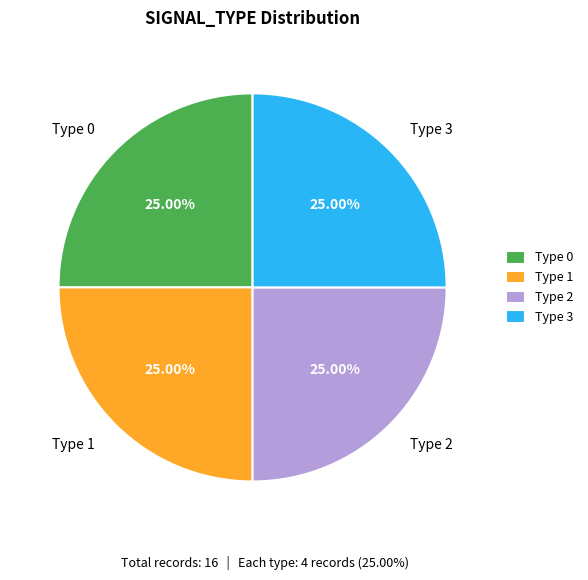

Approximately how many times larger is the value at Type 1 compared to Type 3?

1.0